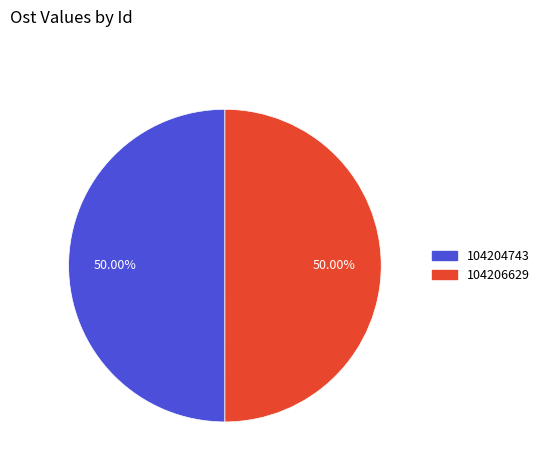

What is the ratio of the value at 104206629 to the value at 104204743?

1.0